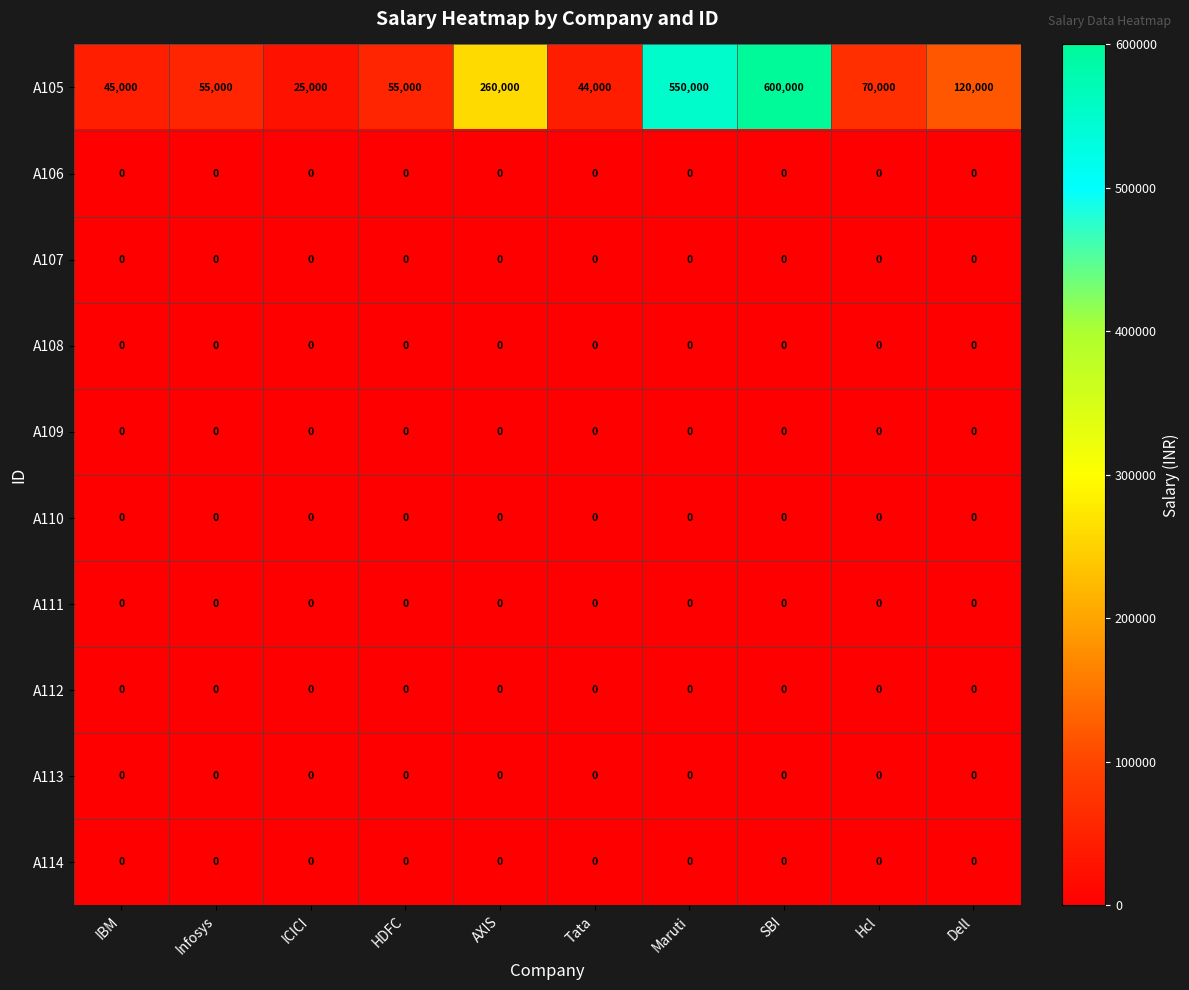

Which category has the highest value across all series?

SBI